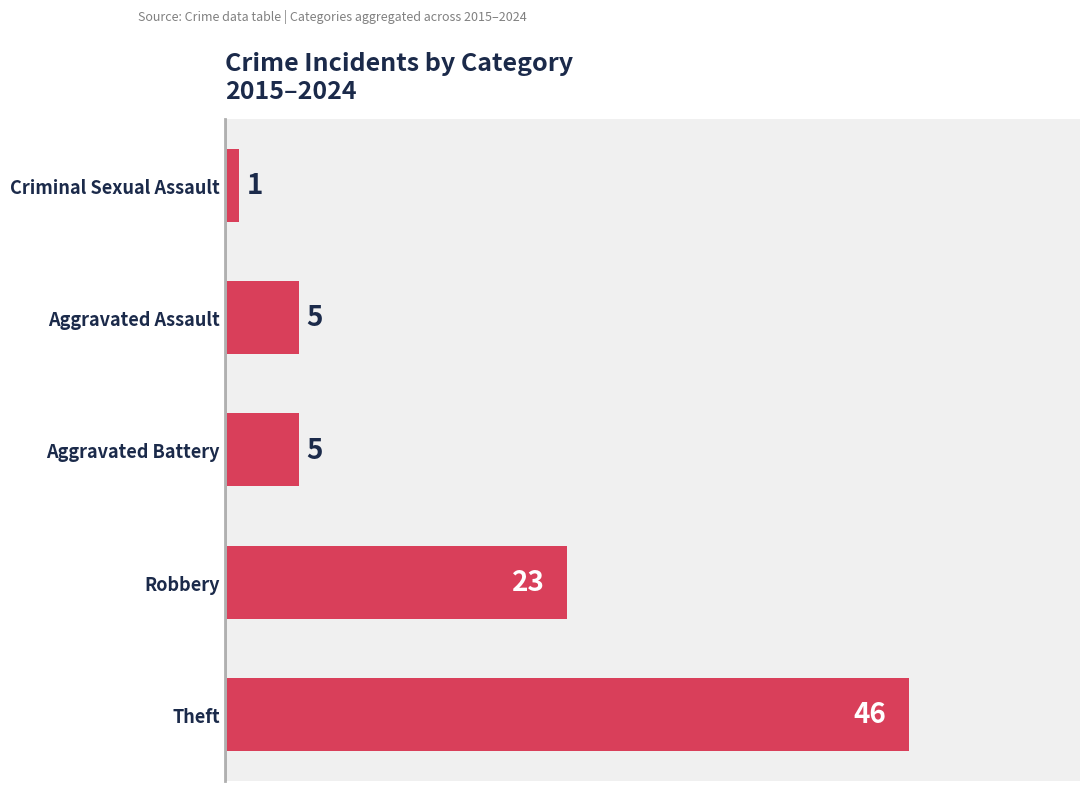

At which label is the value closest to 23?

Robbery